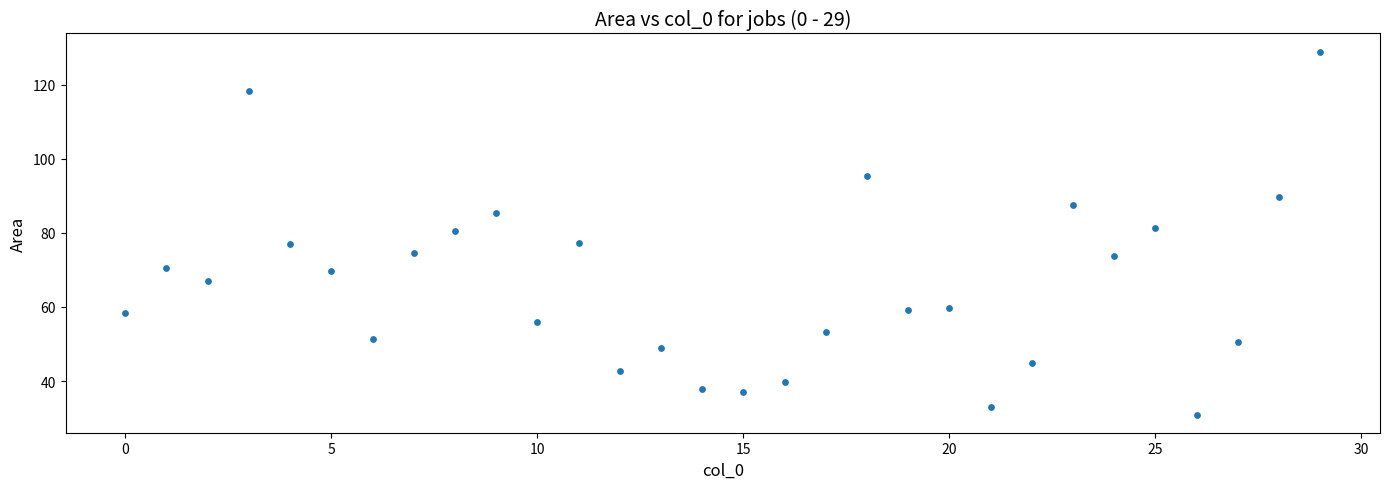

What is the range of Y values (max minus min)?

97.9